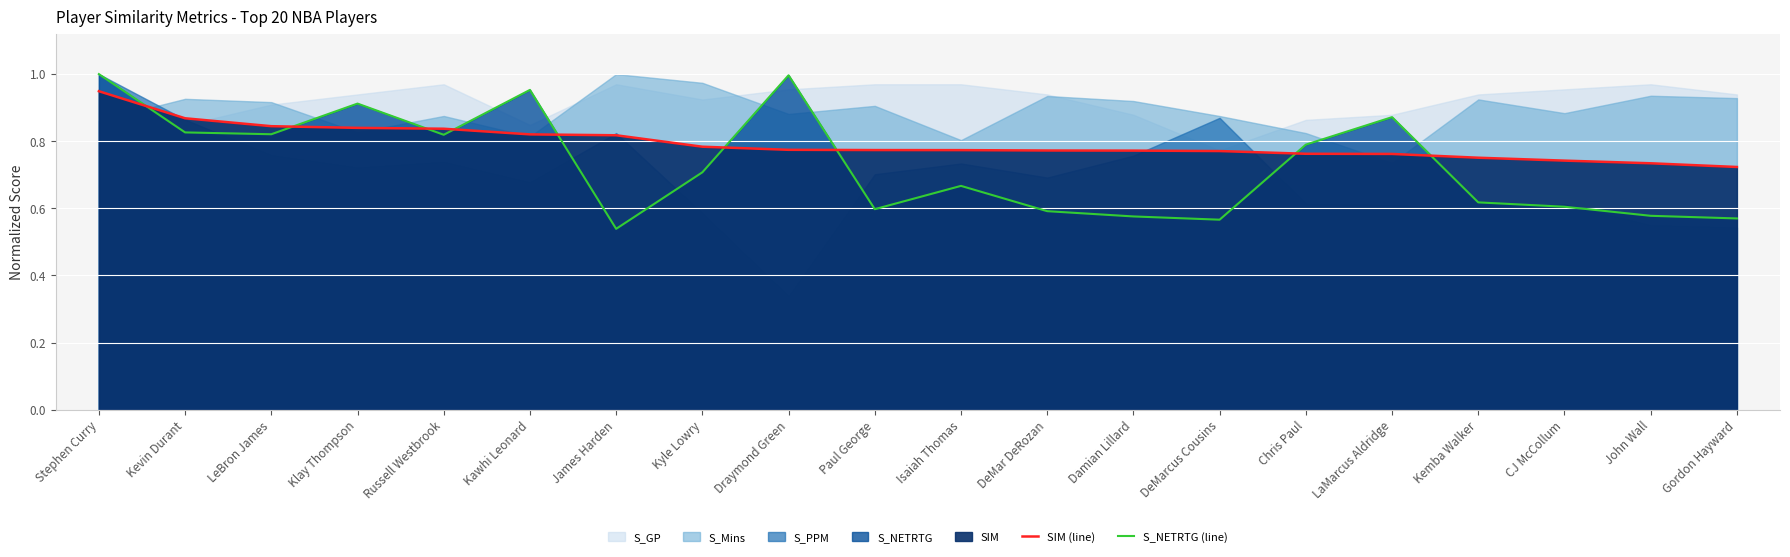

What is the value of the S_NETRTG (line) point at the 15th from the left?

0.8